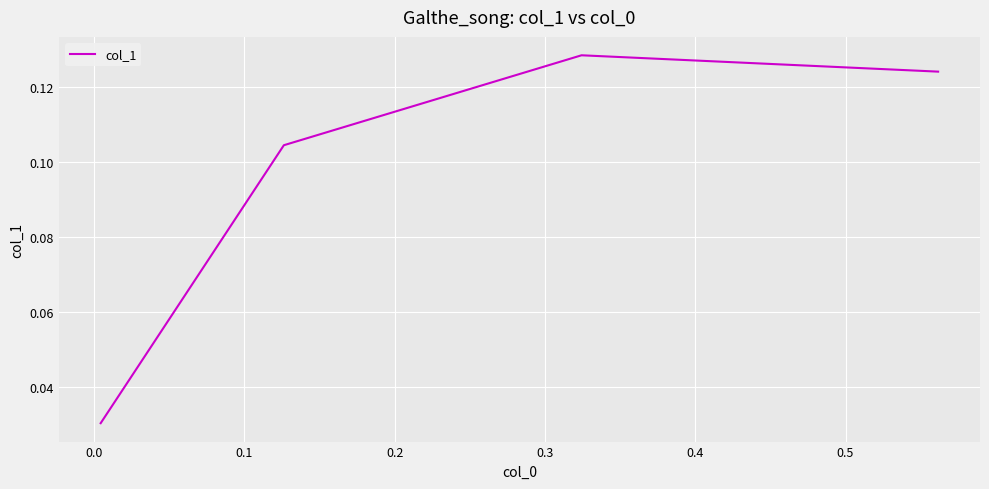

True or false: there are more than 1 points higher than both neighbors.

False